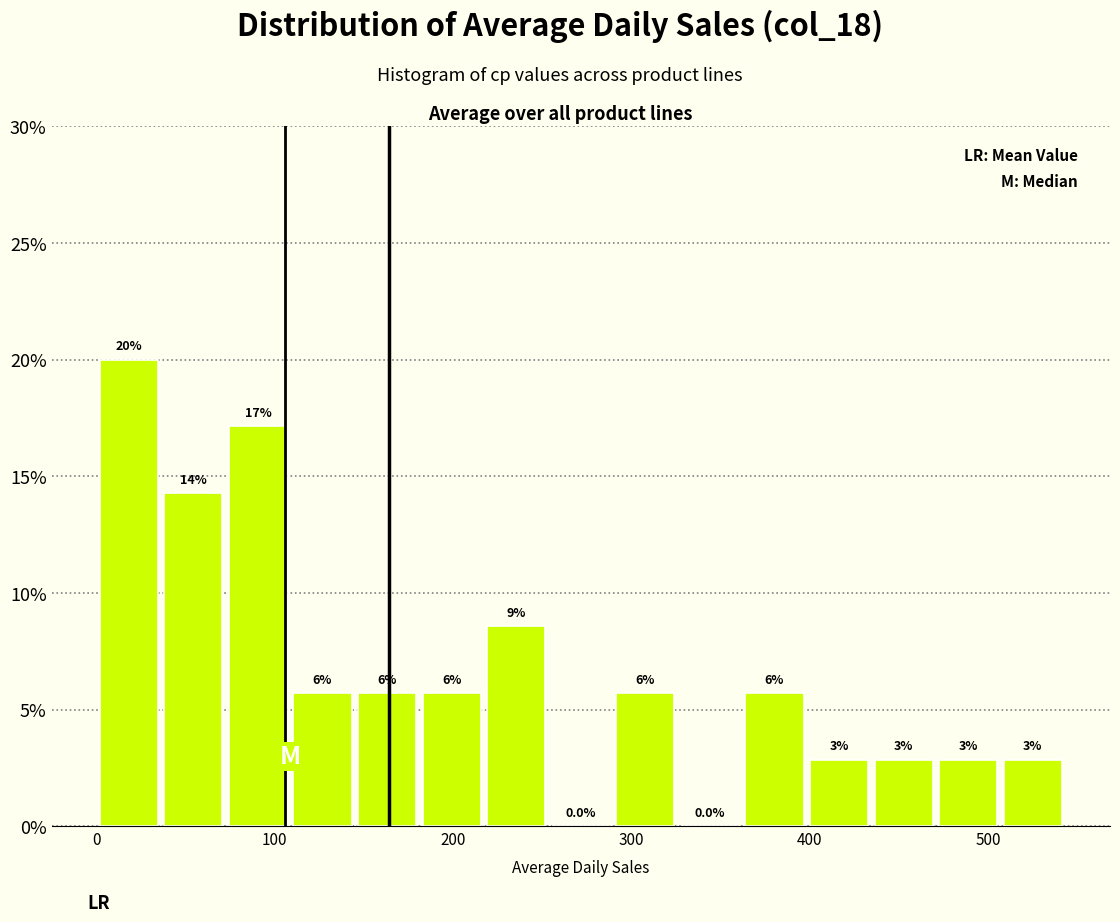

Read against the x-axis, roughly where is the centre of the tallest bar?

20